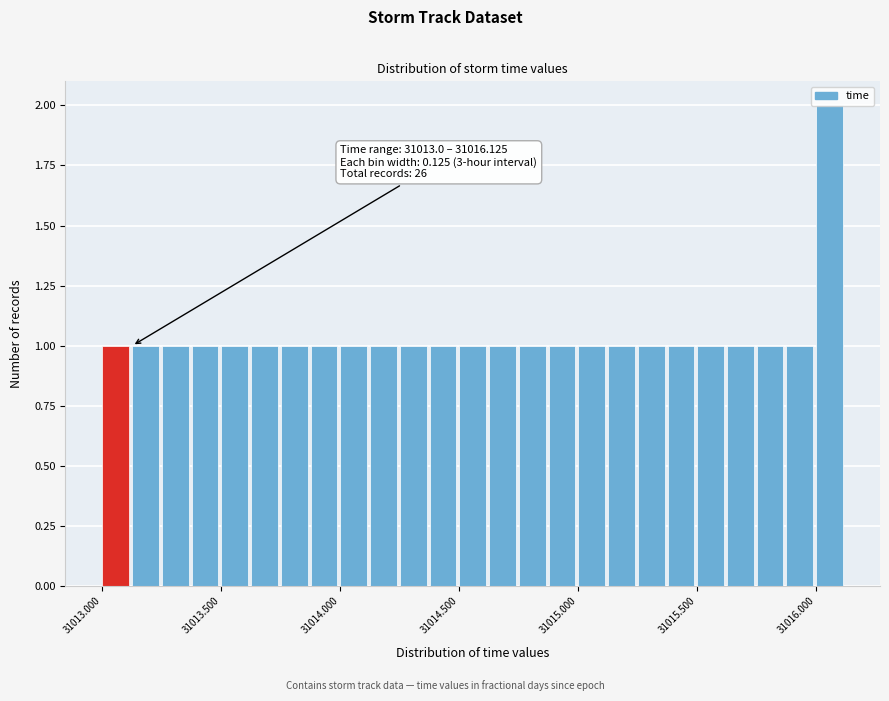

Around what value on the x-axis is the tallest bar? Give the approximate position of its centre, as read against the axis.

31016.05